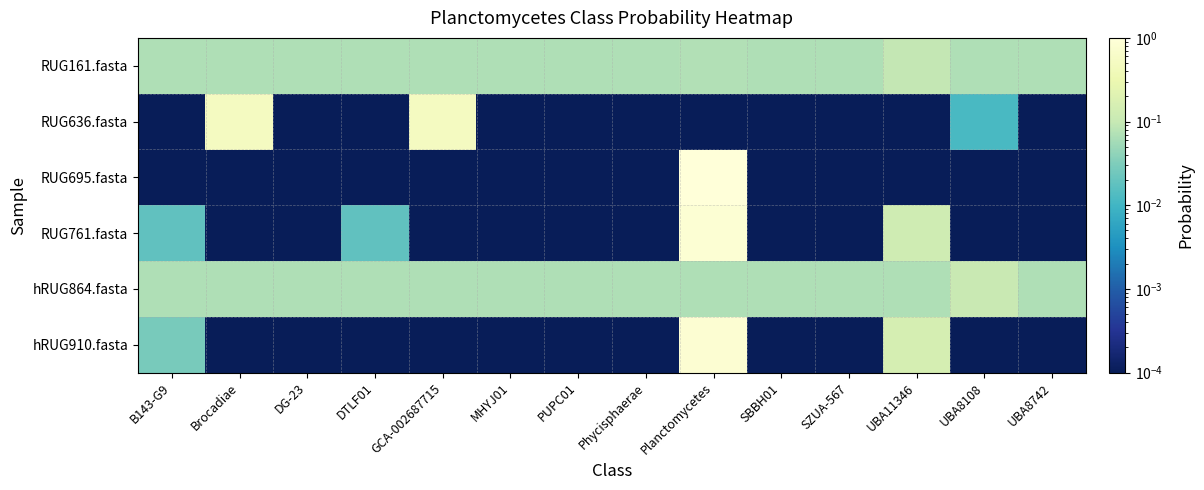

What is the total value across all series at SZUA-567?

0.1